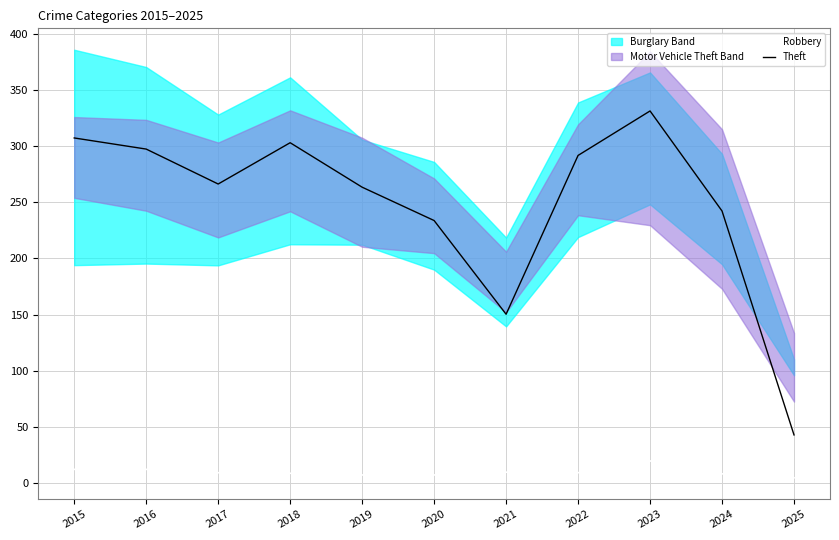

At how many categories does at least one series exceed 169?

9